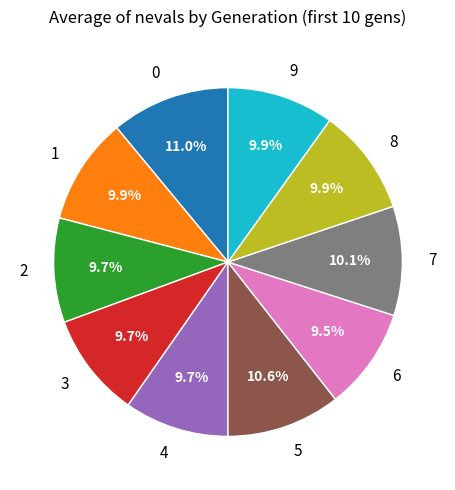

Does 5 account for over 50% of the chart?

No